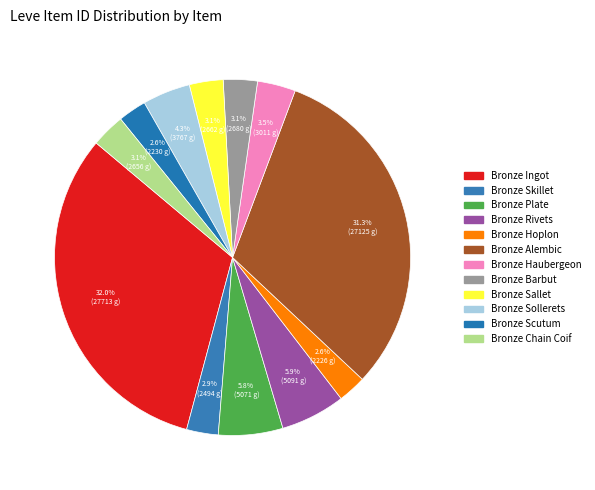

How many segments does this pie chart have?

12